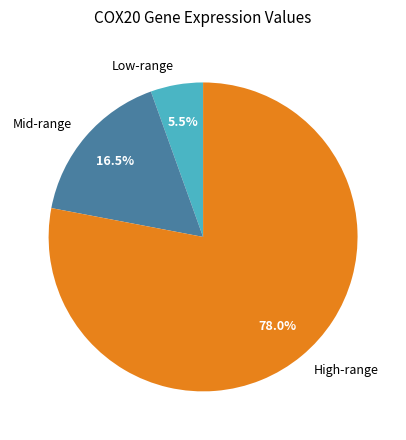

Is there any slice that represents more than half of the pie?

Yes